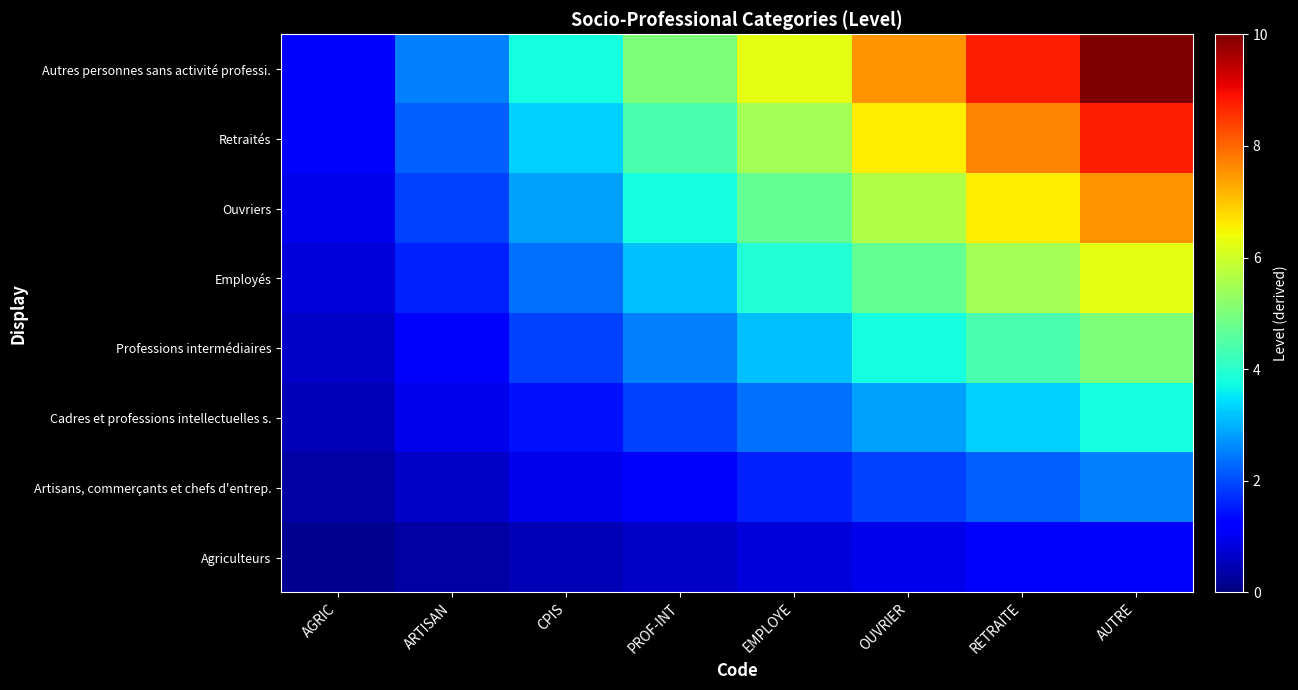

Which label corresponds to the smallest value in the chart?

AGRIC